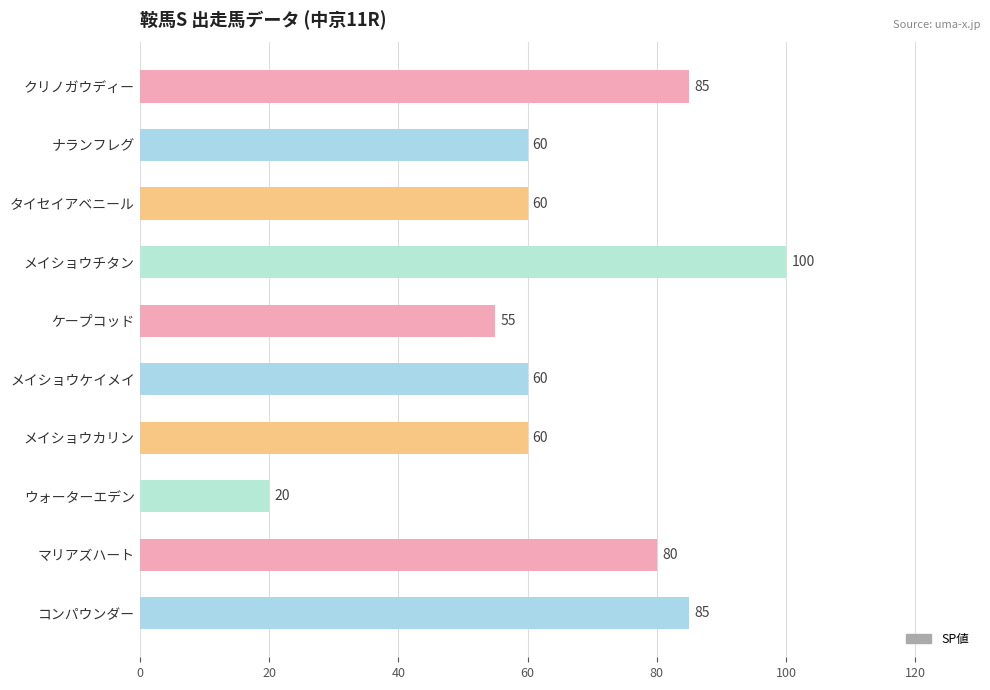

Reading top to bottom, extract all data points from this chart.

クリノガウディー=85	ナランフレグ=60	タイセイアベニール=60	メイショウチタン=100	ケープコッド=55	メイショウケイメイ=60	メイショウカリン=60	ウォーターエデン=20	マリアズハート=80	コンパウンダー=85